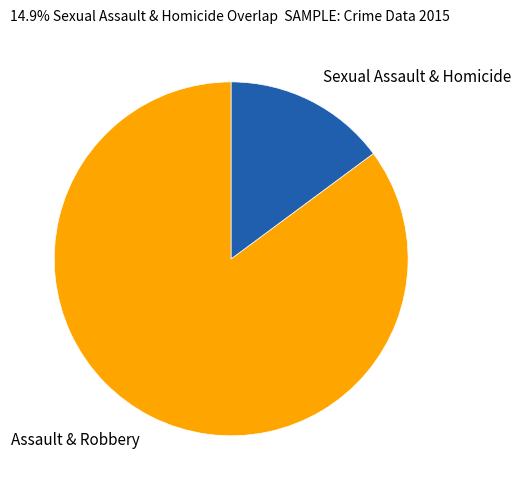

Combined, do Assault & Robbery and Sexual Assault & Homicide account for over 50%?

Yes